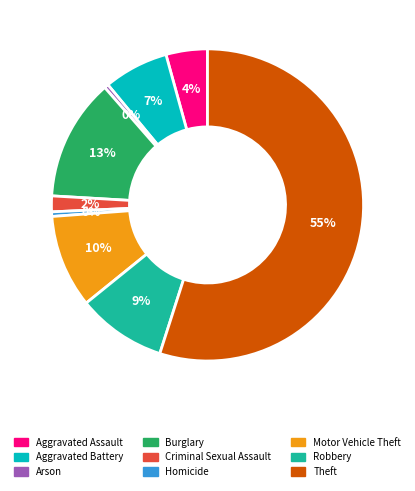

Do Arson and Motor Vehicle Theft together represent more than half of the pie?

No